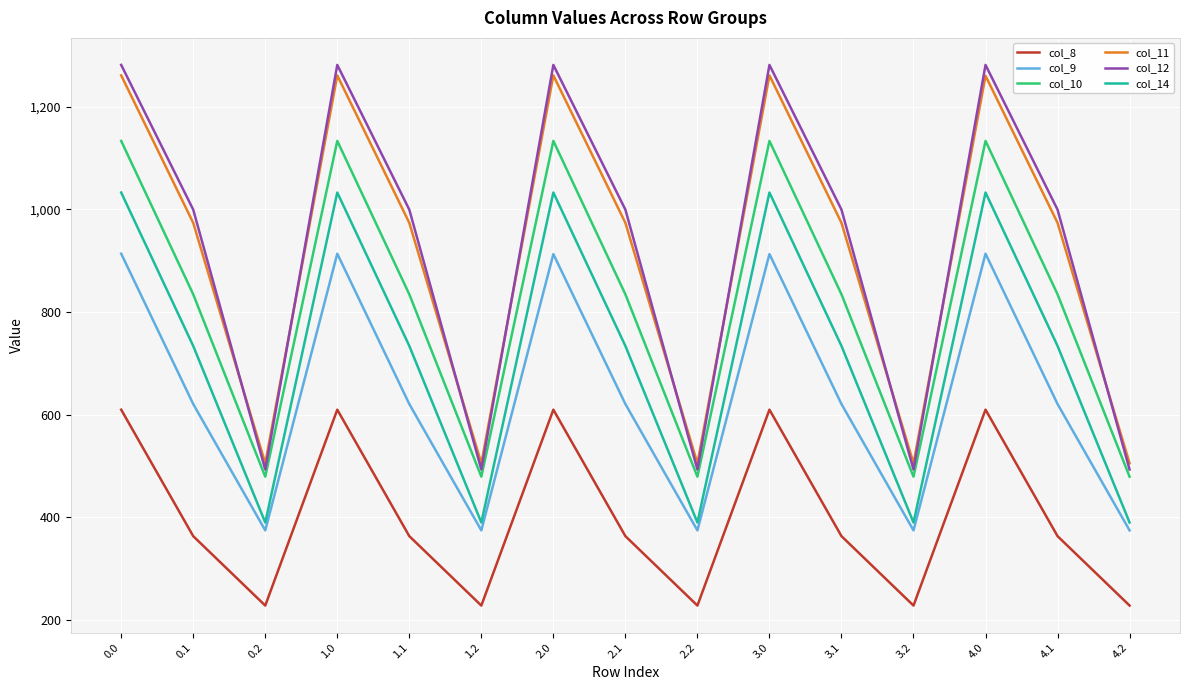

What is the sum of all col_8 values?

6003.5